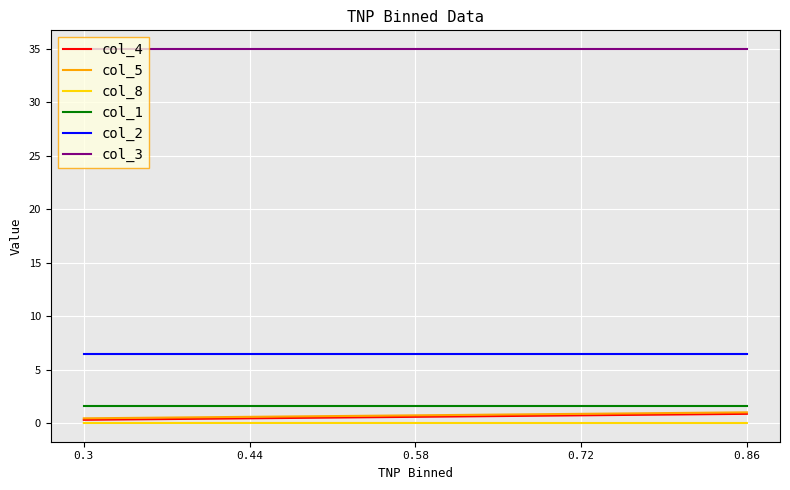

What is the lowest value of the col_2 series?

6.5